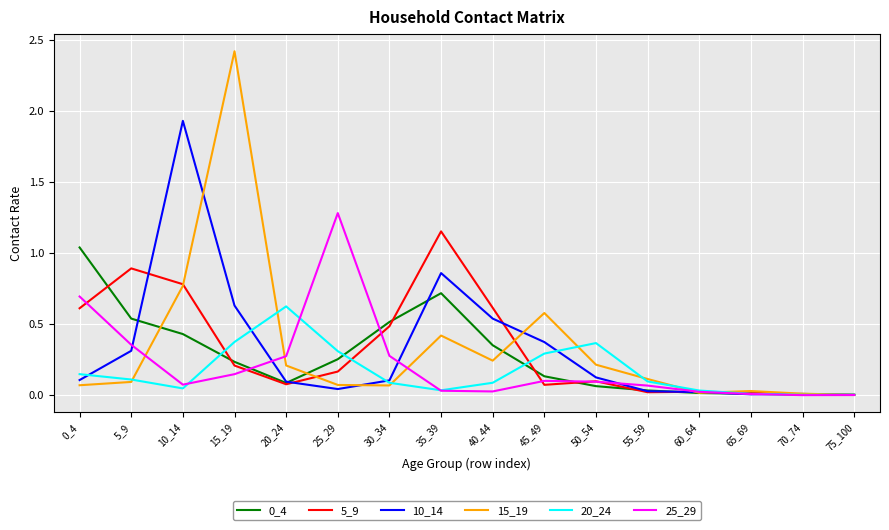

How many lines are shown in the chart?

6